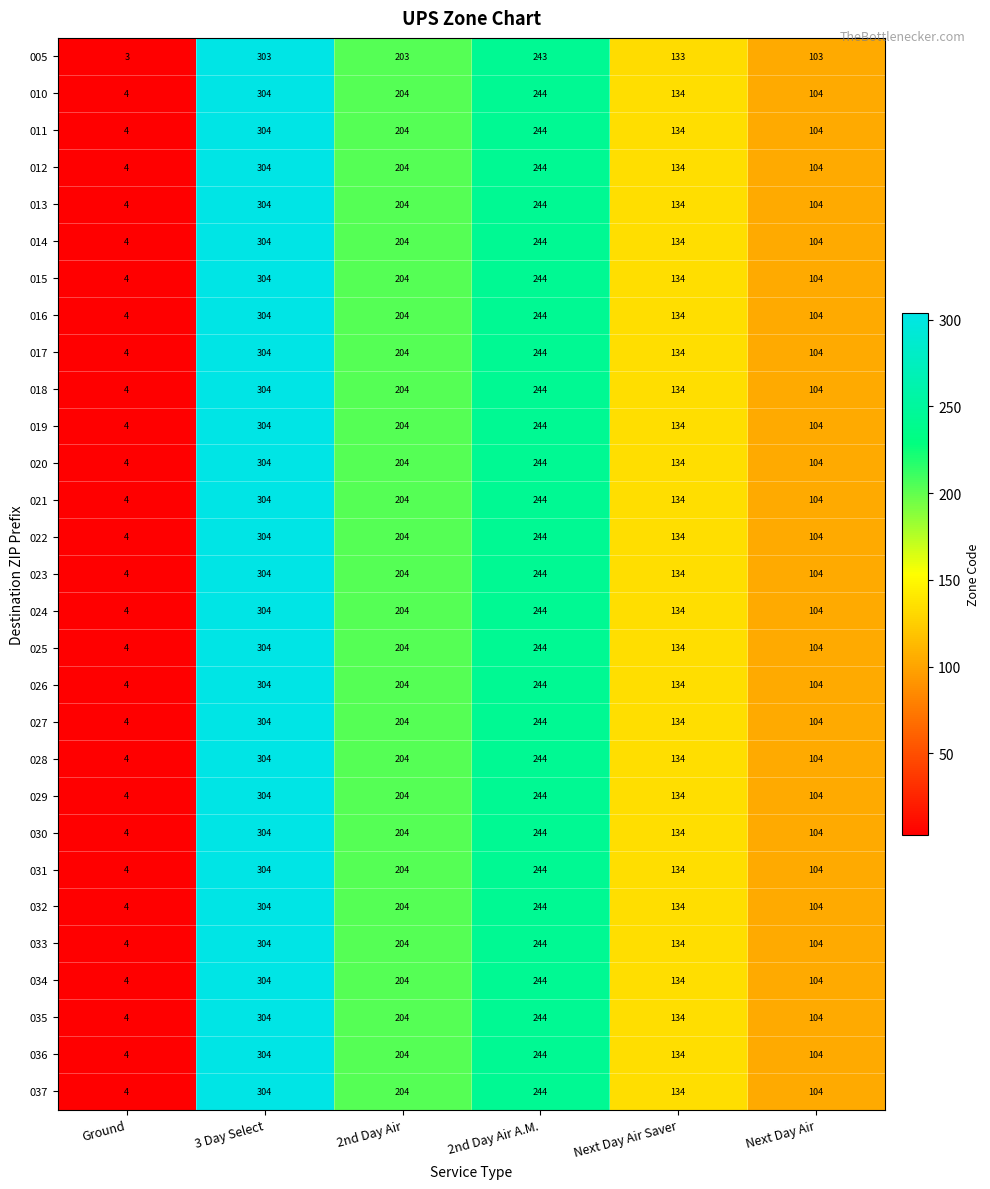

At which category is the sum across all series the highest?

3 Day Select